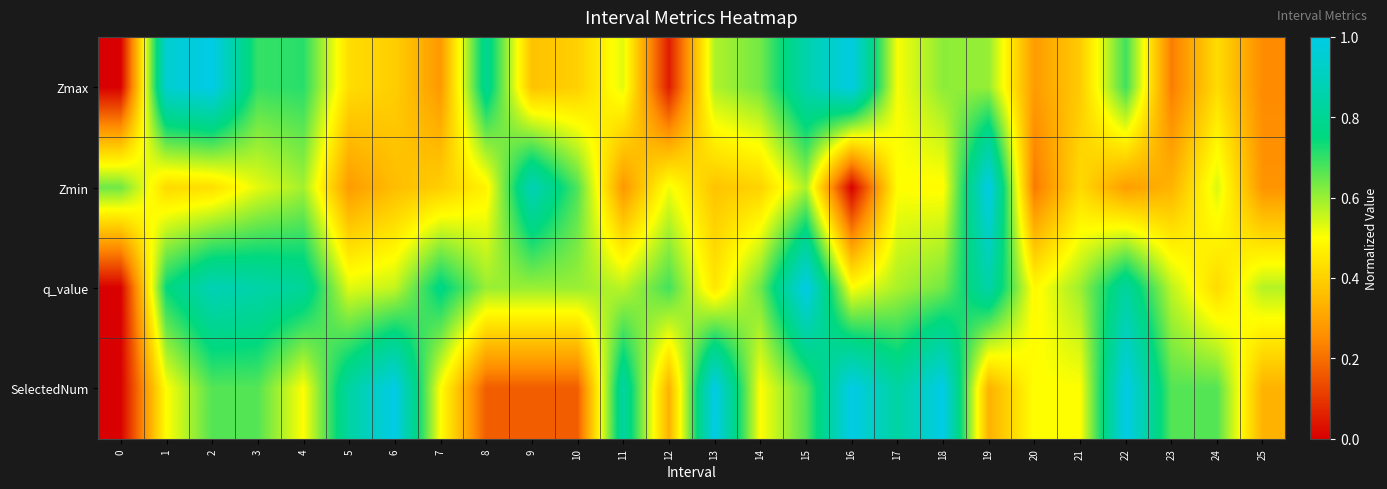

List the series in order of their peak value, lowest first.

Zmax, Zmin, q_value, SelectedNum